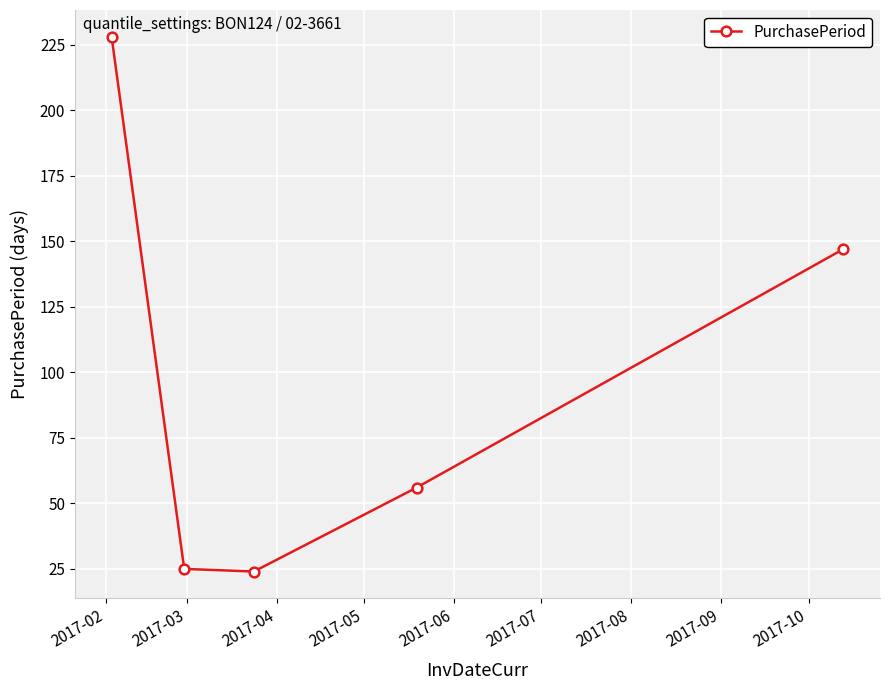

What is the value of the 1st point from the left?

228